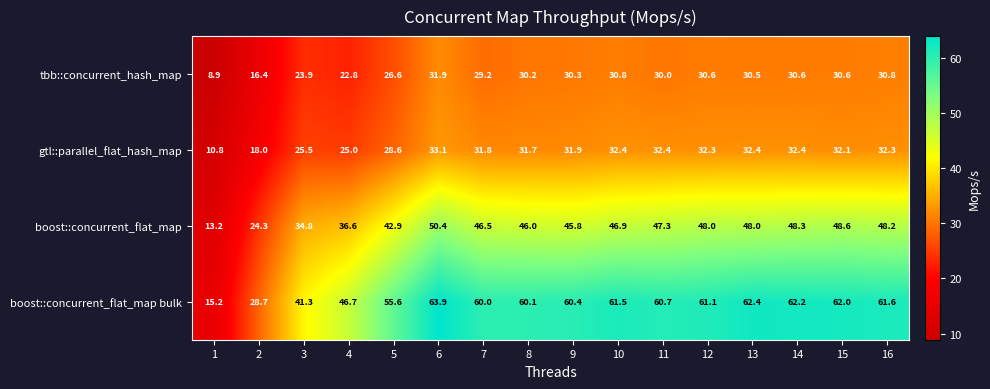

Which category has the highest value across all series?

6